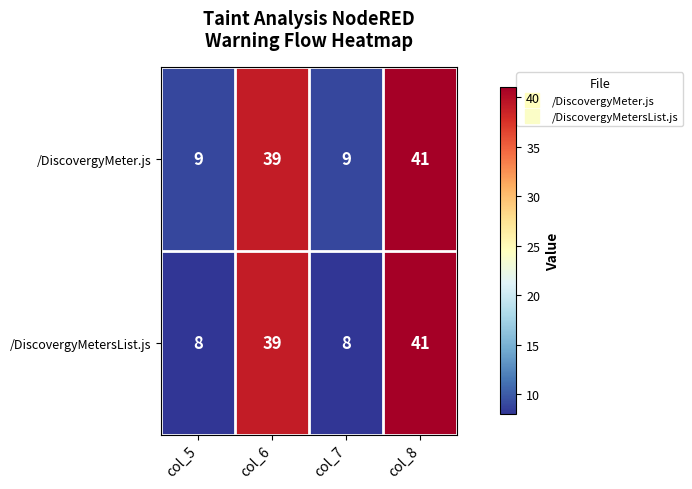

What is the total value across all series at col_6?

78